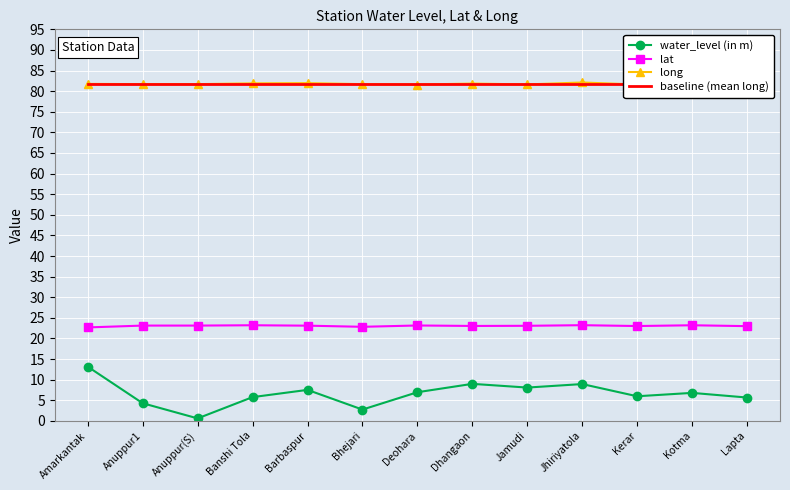

What is the value of the lat point at the 12th from the left?

23.2